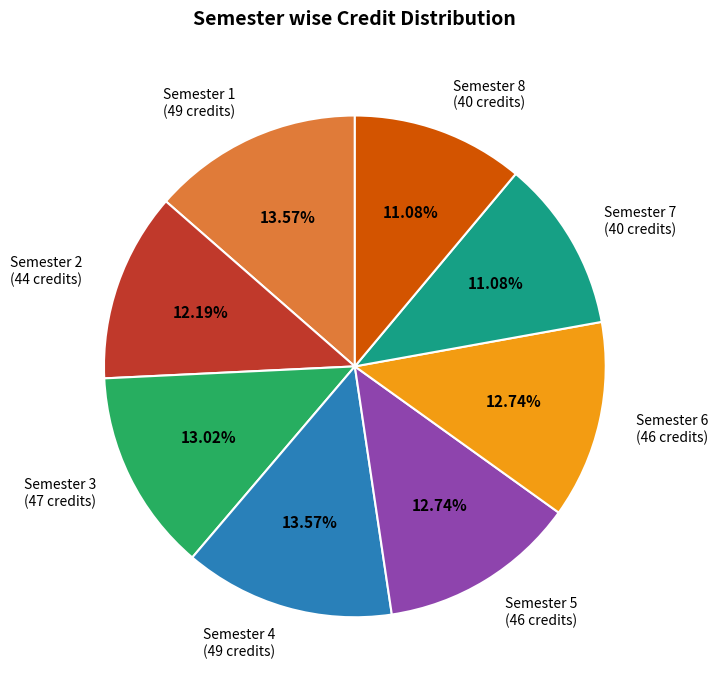

Does any single category account for the majority?

No